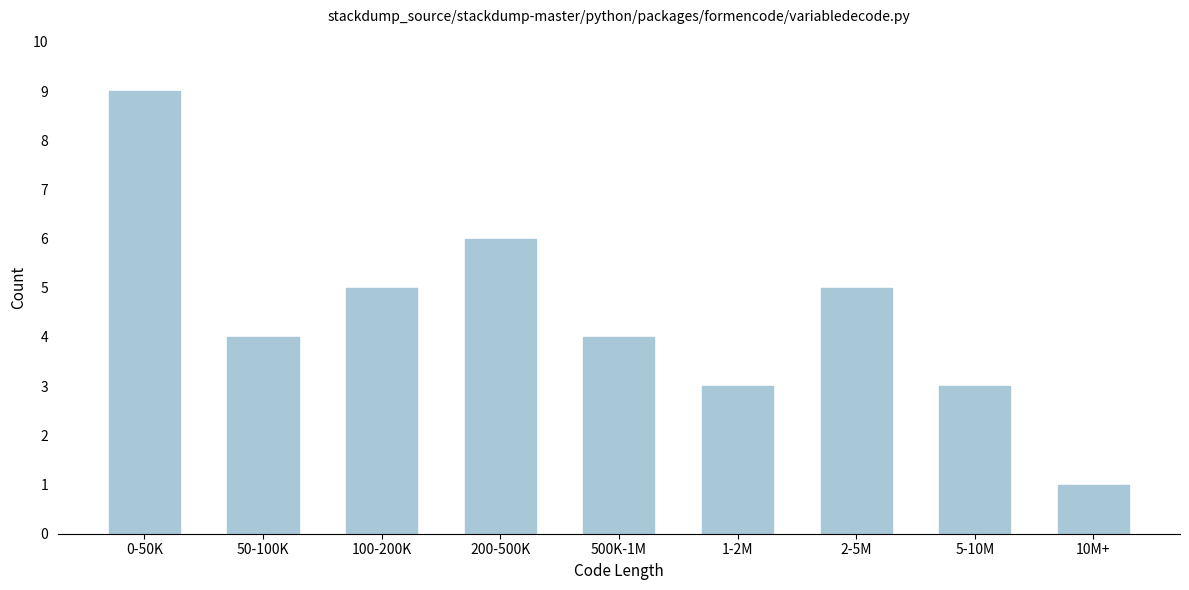

Reading left to right, extract all data points from this chart.

9	4	5	6	4	3	5	3	1